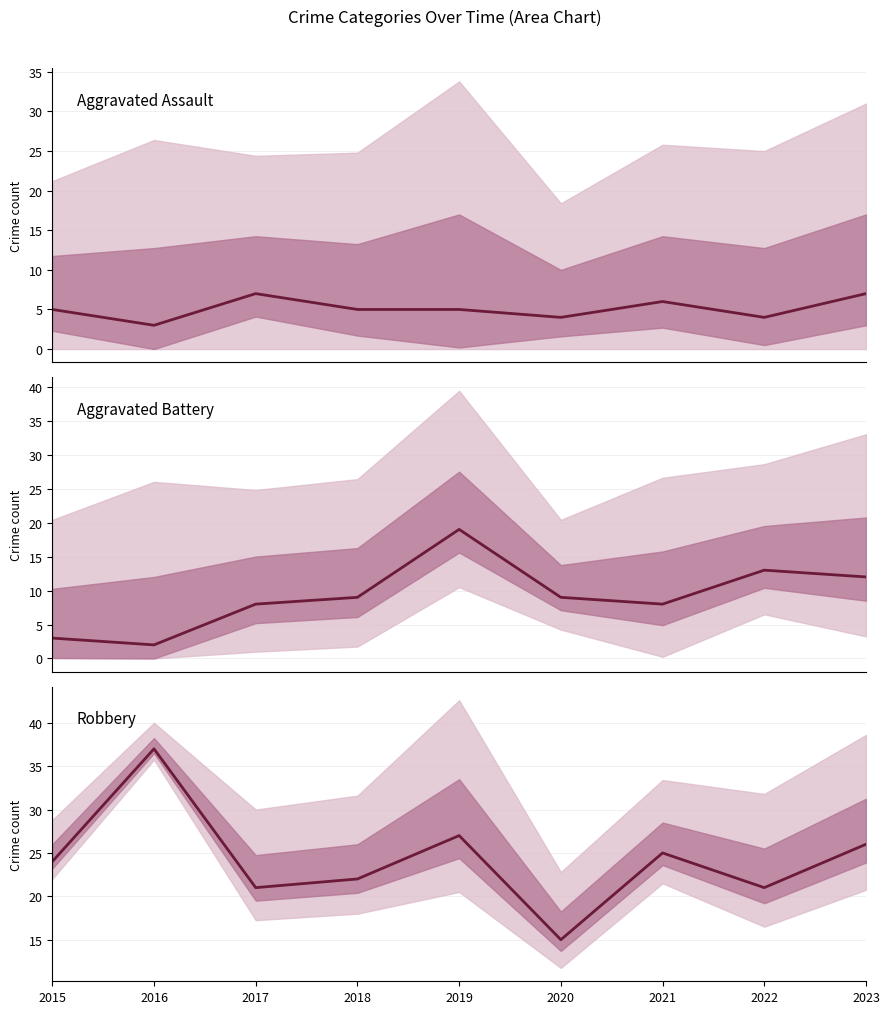

Is it true that Aggravated Assault equals 4 at 2020?

True